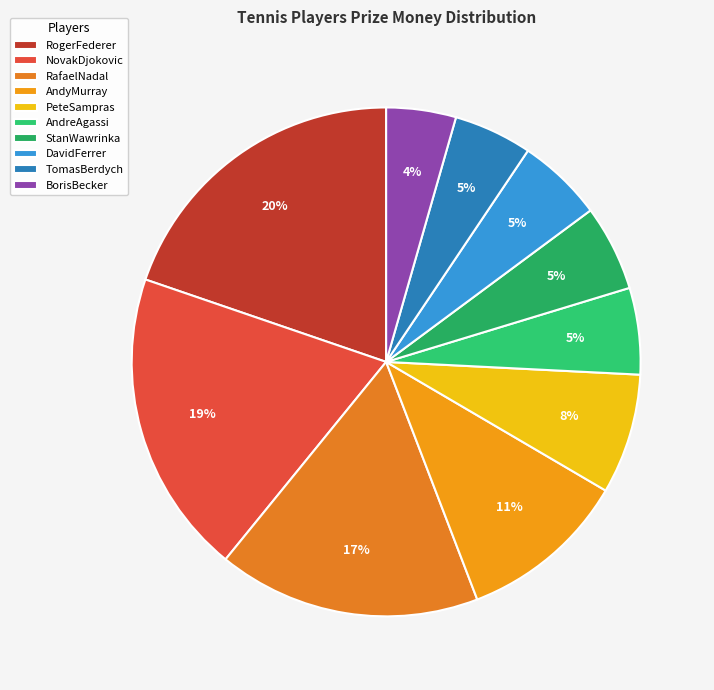

Which category has the smallest portion of the pie?

BorisBecker